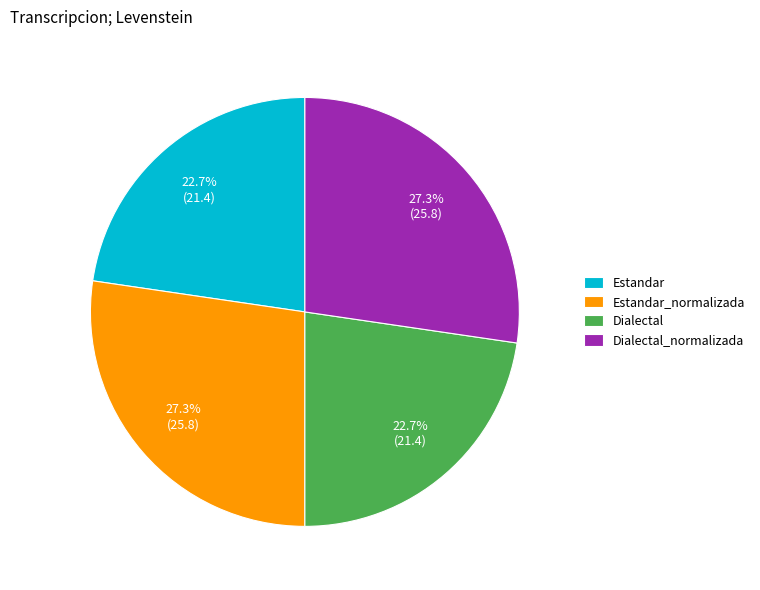

What percentage is NOT represented by Dialectal_normalizada?

72.7%